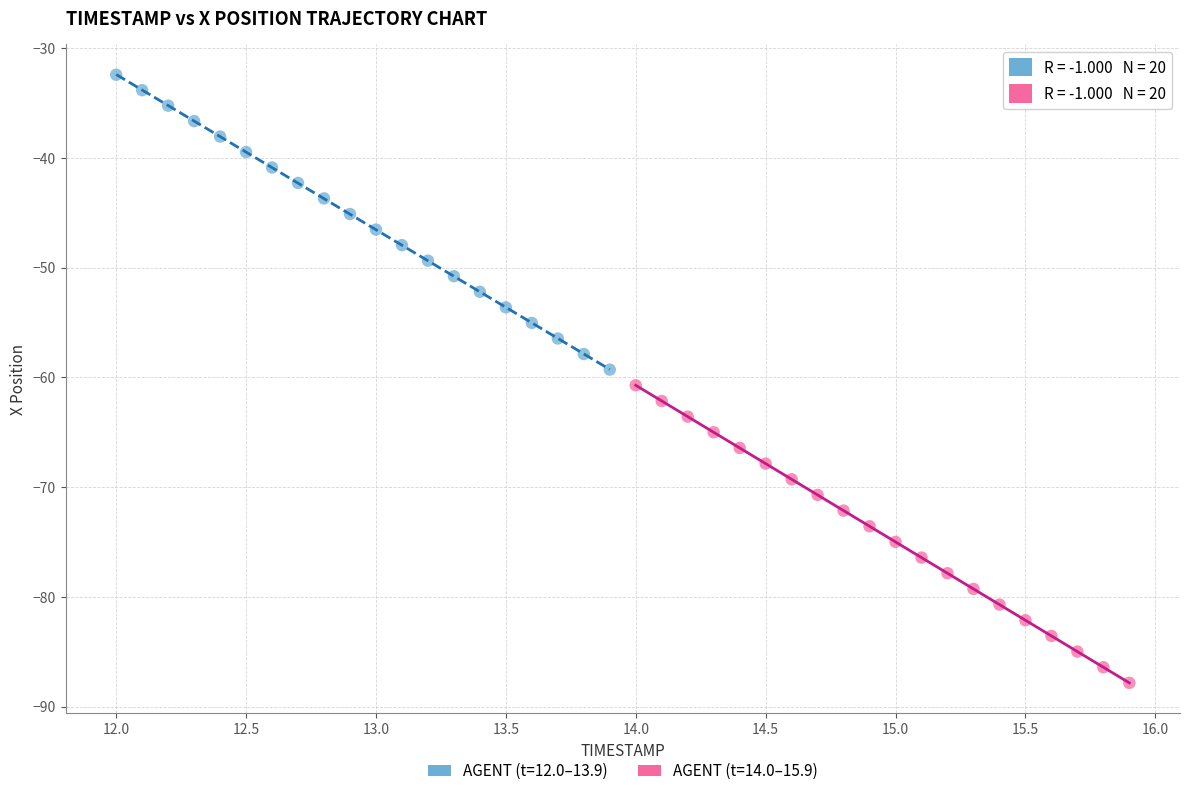

Which series reaches the maximum Y coordinate?

AGENT (t=12.0–13.9)